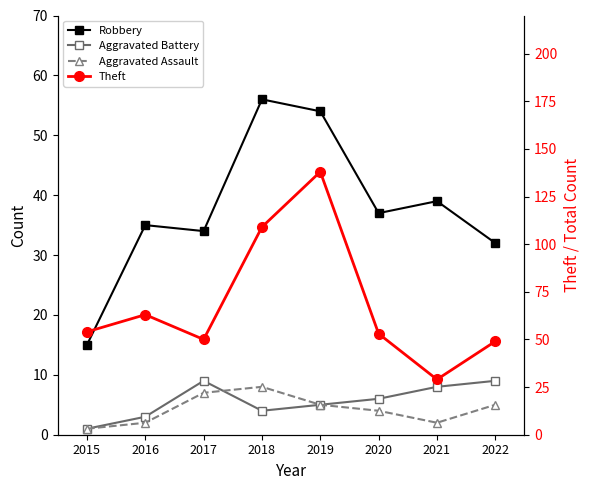

At which label is Aggravated Assault closest to 4?

2020